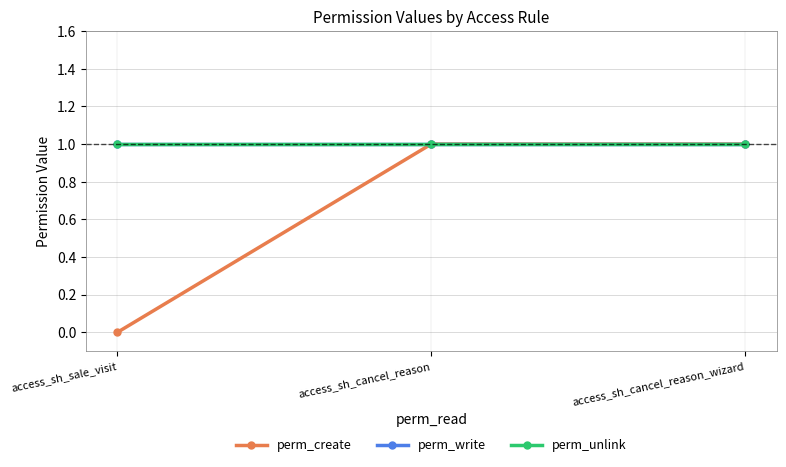

Is this an area chart (filled region under the line)?

No